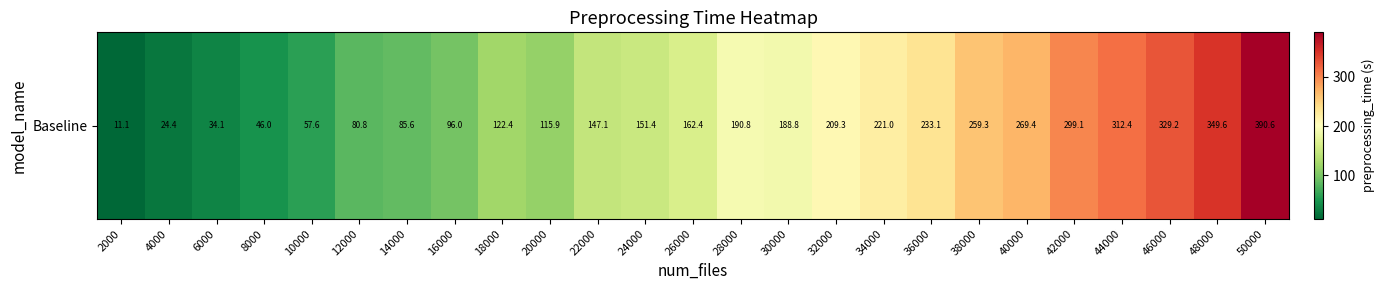

What is the average value?

175.5